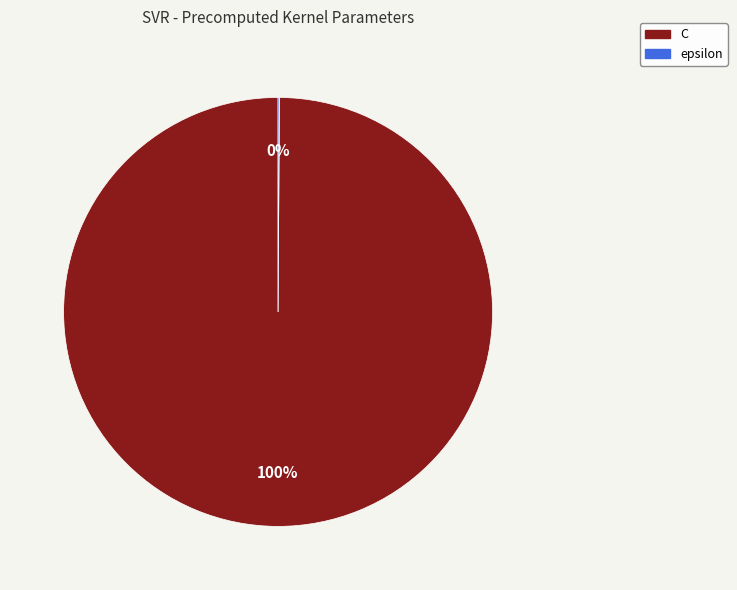

True or false: C accounts for 100% of the total.

True